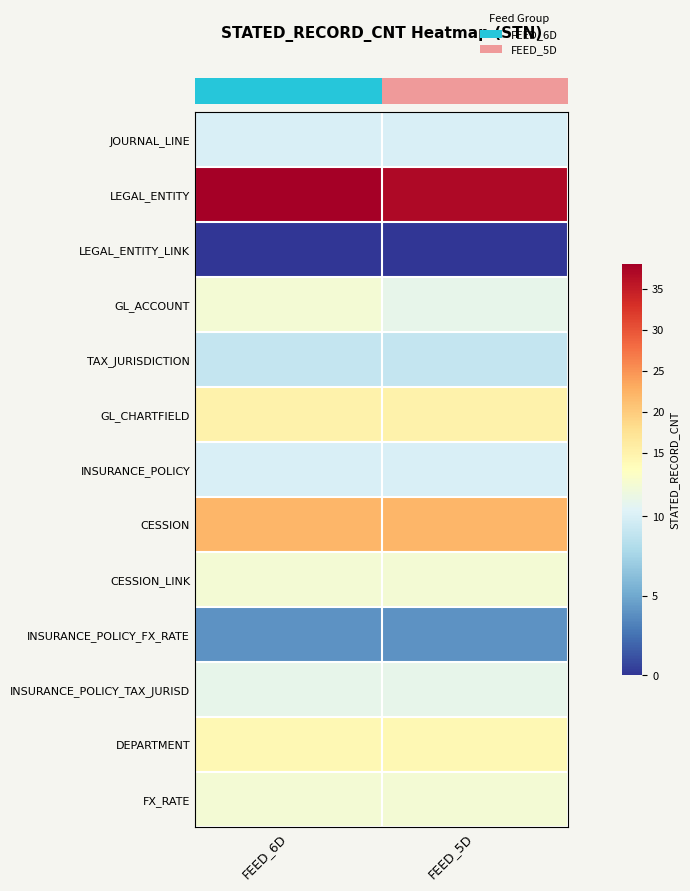

Between FEED_5D and FEED_6D, which is larger?

FEED_5D